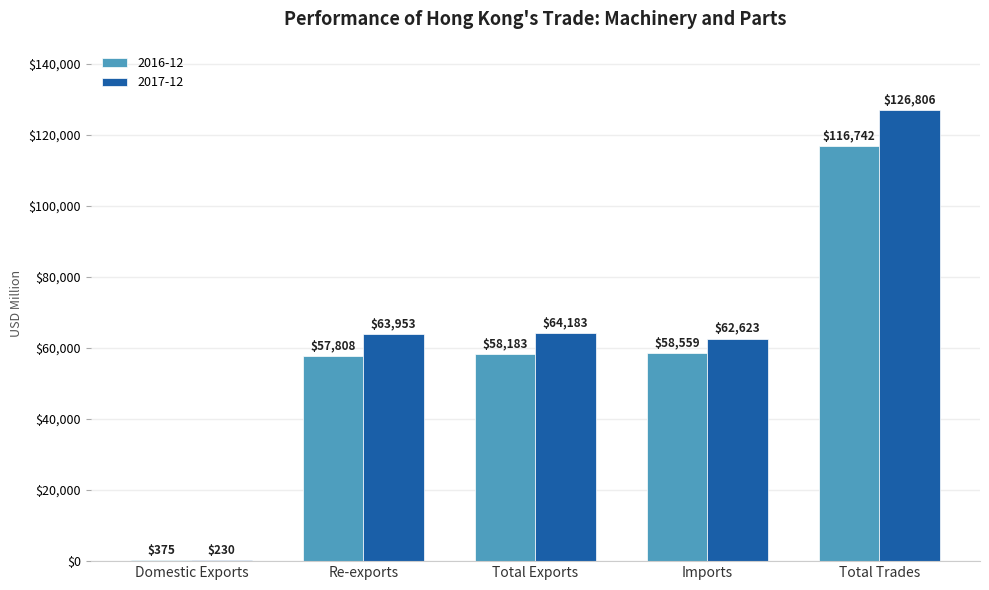

Is it true that 2017-12 equals 64183.0 at Total Exports?

True